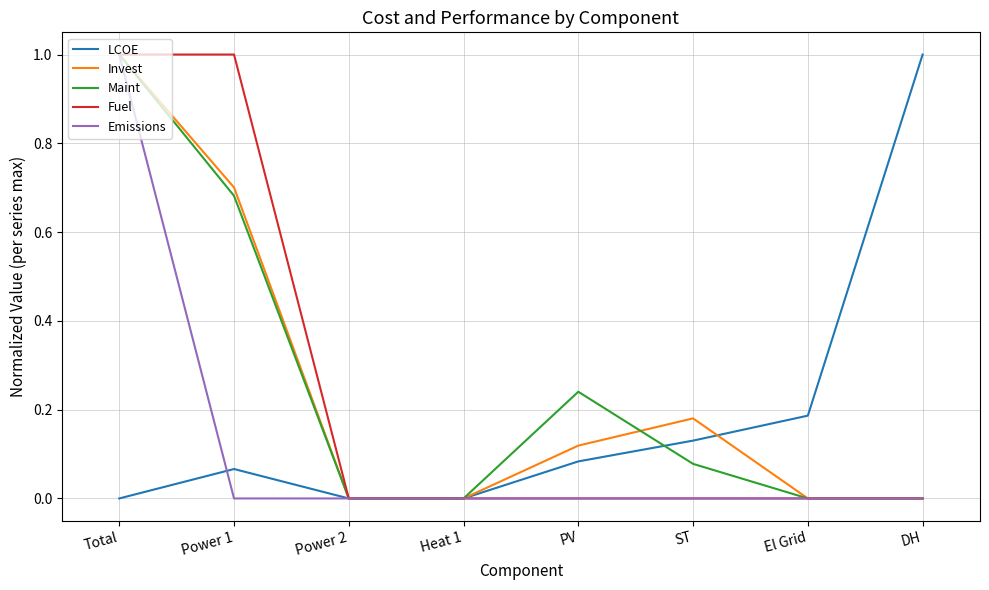

What is the greatest value displayed?

1.0